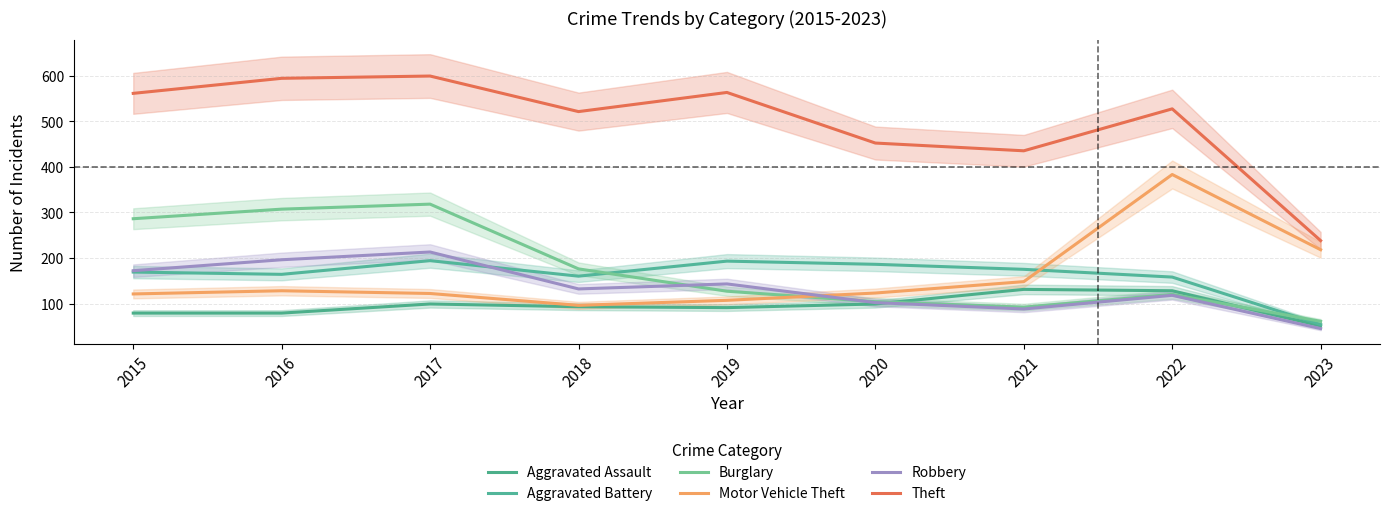

How many intersections are there between Robbery and Motor Vehicle Theft?

1